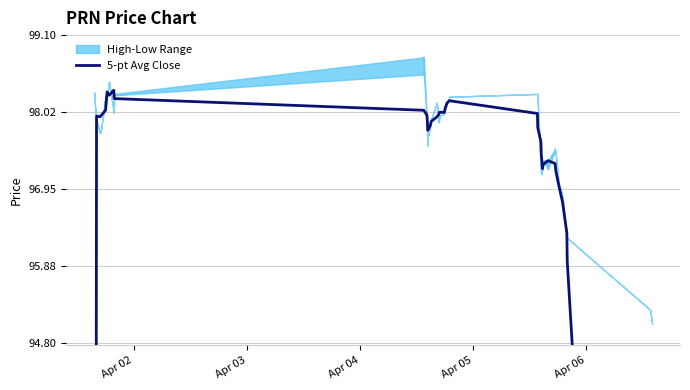

What is the difference between the maximum and minimum values?

41.0